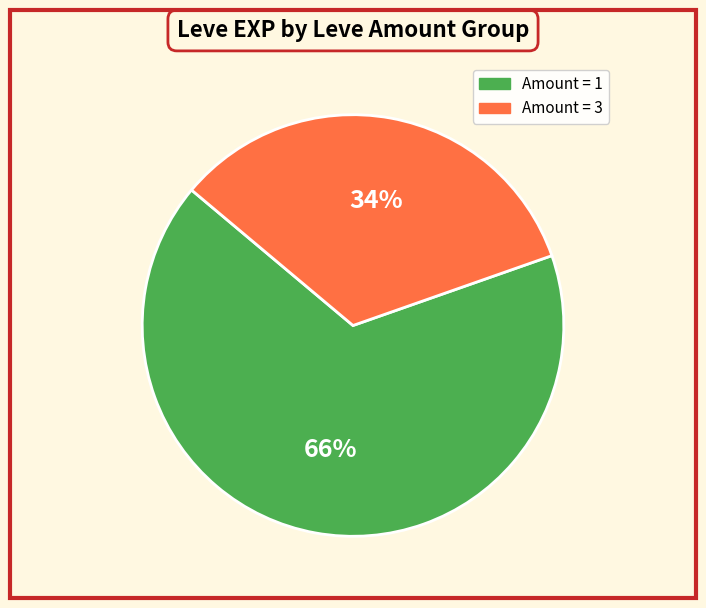

To the nearest percent, what is the average slice percentage?

50%